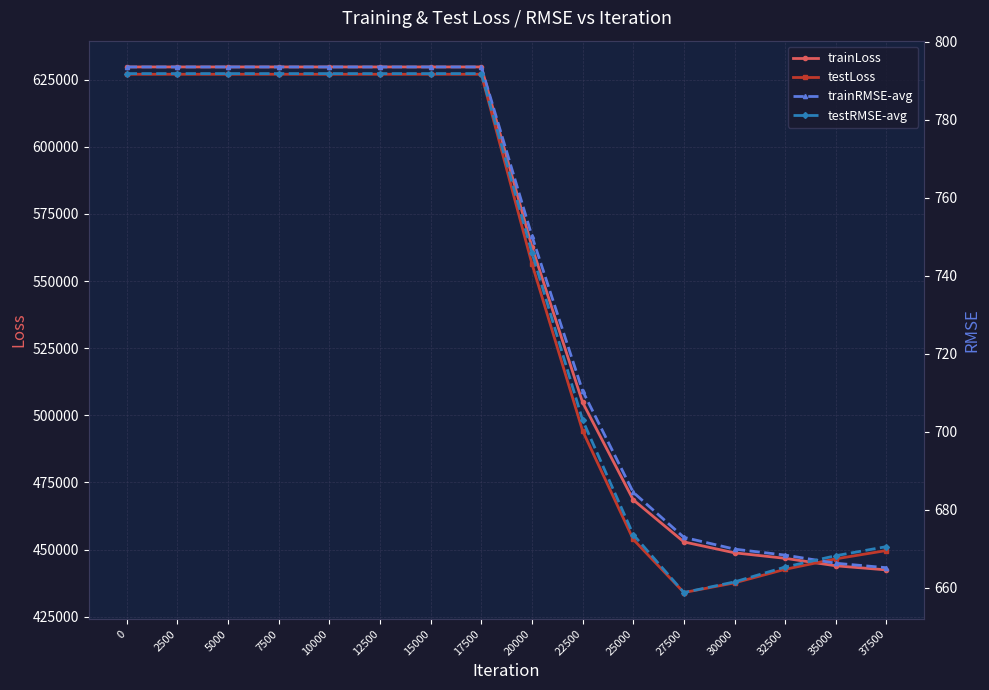

How many data points in trainLoss are less than 629745?

8